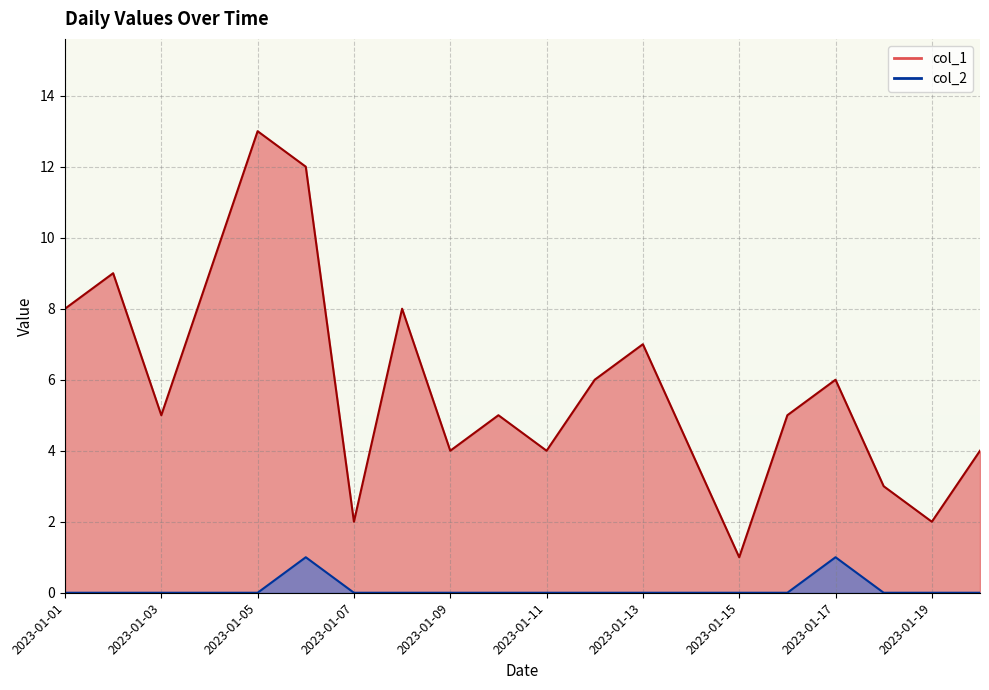

True or false: col_2 has a value of 0 at 2023-01-19.

True